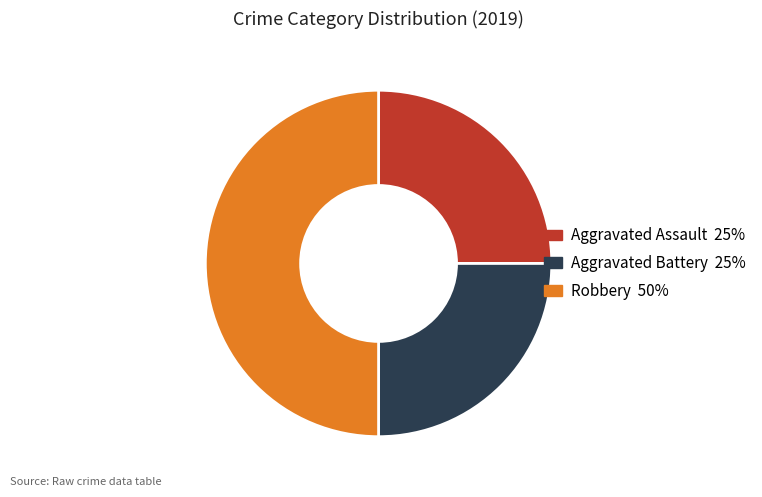

Does Aggravated Battery represent more than half of the total?

No